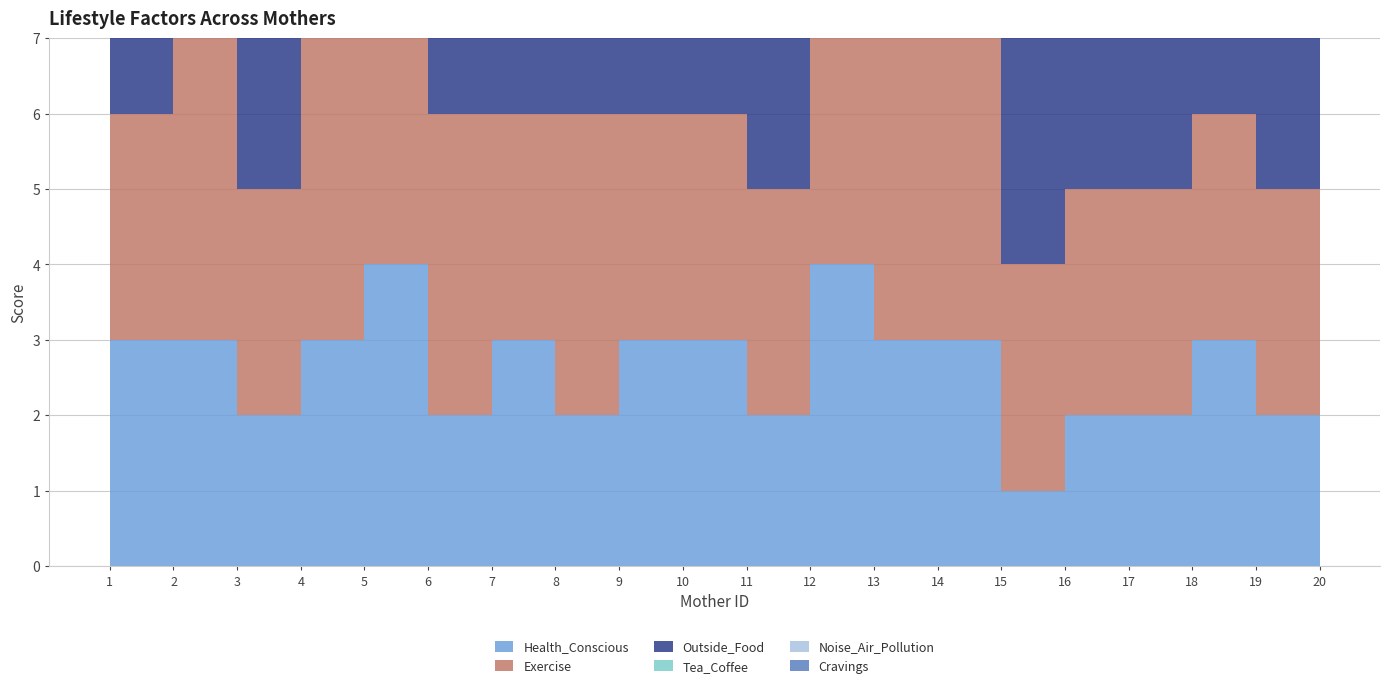

Reading right to left, transcribe all the data shown in this chart.

Health_Conscious: 20=2	19=2	18=3	17=2	16=2	15=1	14=3	13=3	12=4	11=2	10=3	9=3	8=2	7=3	6=2	5=4	4=3	3=2	2=3	1=3
Exercise: 20=3	19=3	18=3	17=3	16=3	15=3	14=4	13=4	12=4	11=3	10=3	9=3	8=4	7=3	6=4	5=4	4=4	3=3	2=4	1=3
Outside_Food: 20=2	19=3	18=1	17=2	16=3	15=3	14=1	13=1	12=4	11=2	10=2	9=2	8=2	7=3	6=2	5=2	4=2	3=2	2=2	1=2
Tea_Coffee: 20=2	19=3	18=2	17=3	16=3	15=3	14=2	13=2	12=3	11=2	10=2	9=1	8=2	7=2	6=3	5=2	4=1	3=2	2=2	1=2
Noise_Air_Pollution: 20=2	19=2	18=2	17=2	16=2	15=1	14=3	13=2	12=3	11=1	10=1	9=2	8=2	7=2	6=2	5=2	4=2	3=2	2=2	1=2
Cravings: 20=2	19=2	18=2	17=3	16=1	15=1	14=3	13=2	12=1	11=2	10=2	9=2	8=2	7=1	6=2	5=2	4=2	3=2	2=2	1=2